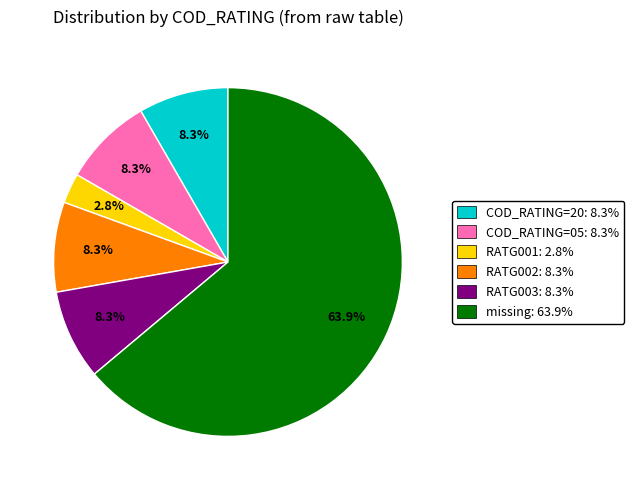

Is there a majority slice in this chart?

Yes